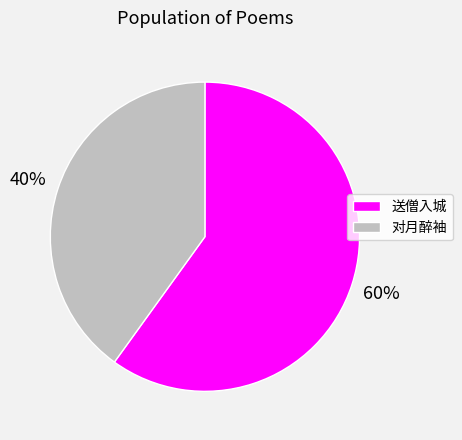

Combined, do 对月醉袖 and 送僧入城 account for over 50%?

Yes